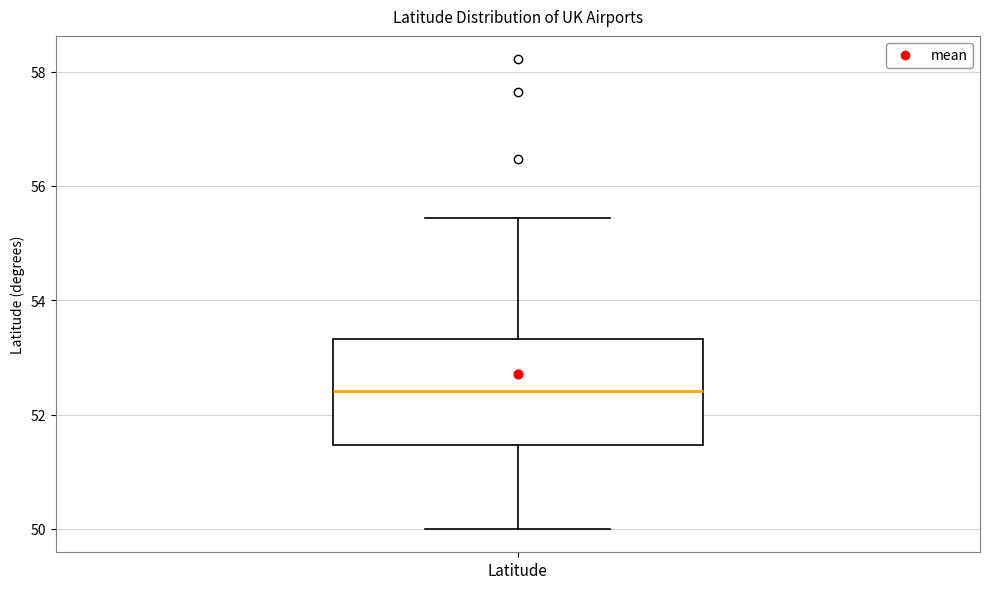

Where is the lower edge of the box for Latitude on the y-axis? The values are not printed on the chart, so give them approximately, as read against the axis.

51.4